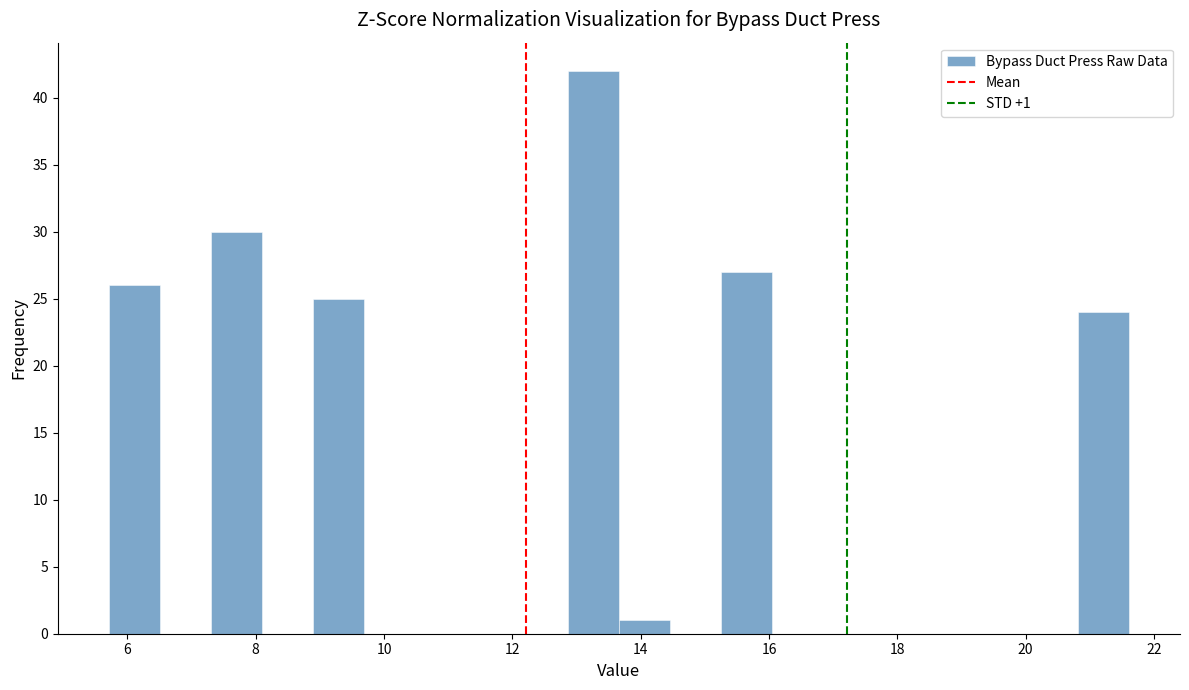

Around what value on the x-axis is the tallest bar? Give the approximate position of its centre, as read against the axis.

13.2